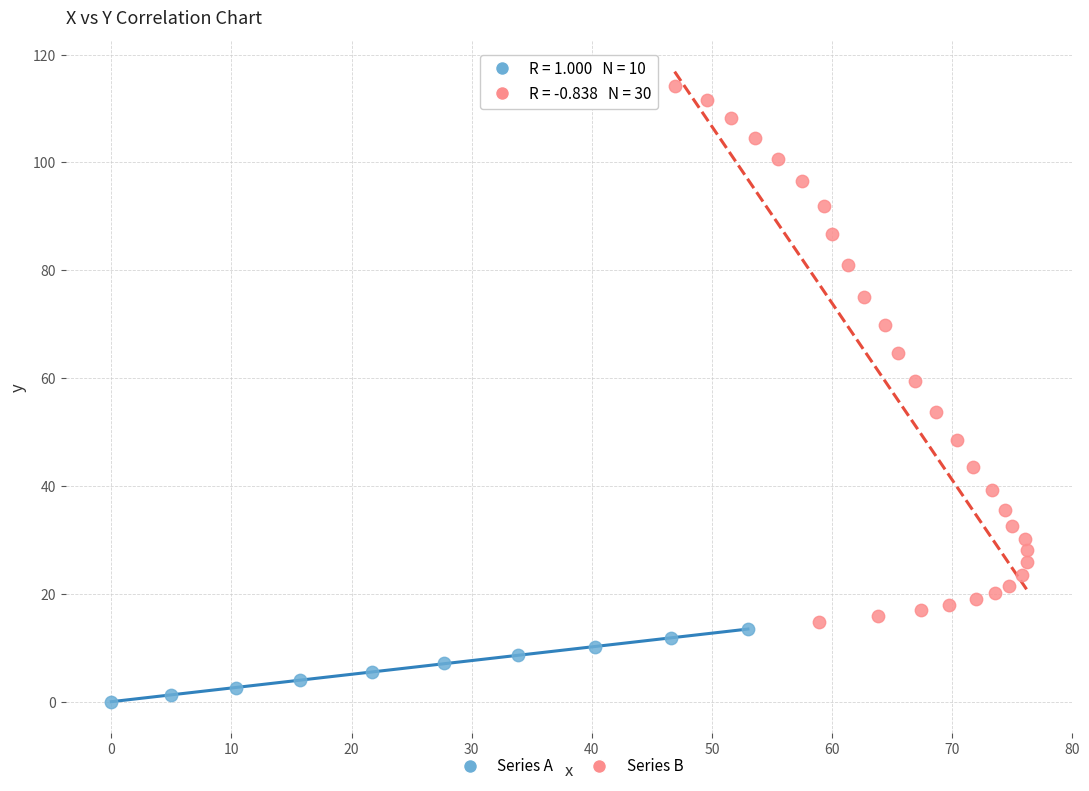

Which series contains the highest Y value?

Series B